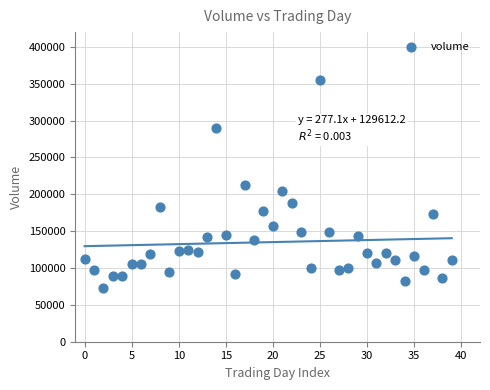

What is the range of Y values (max minus min)?

281244